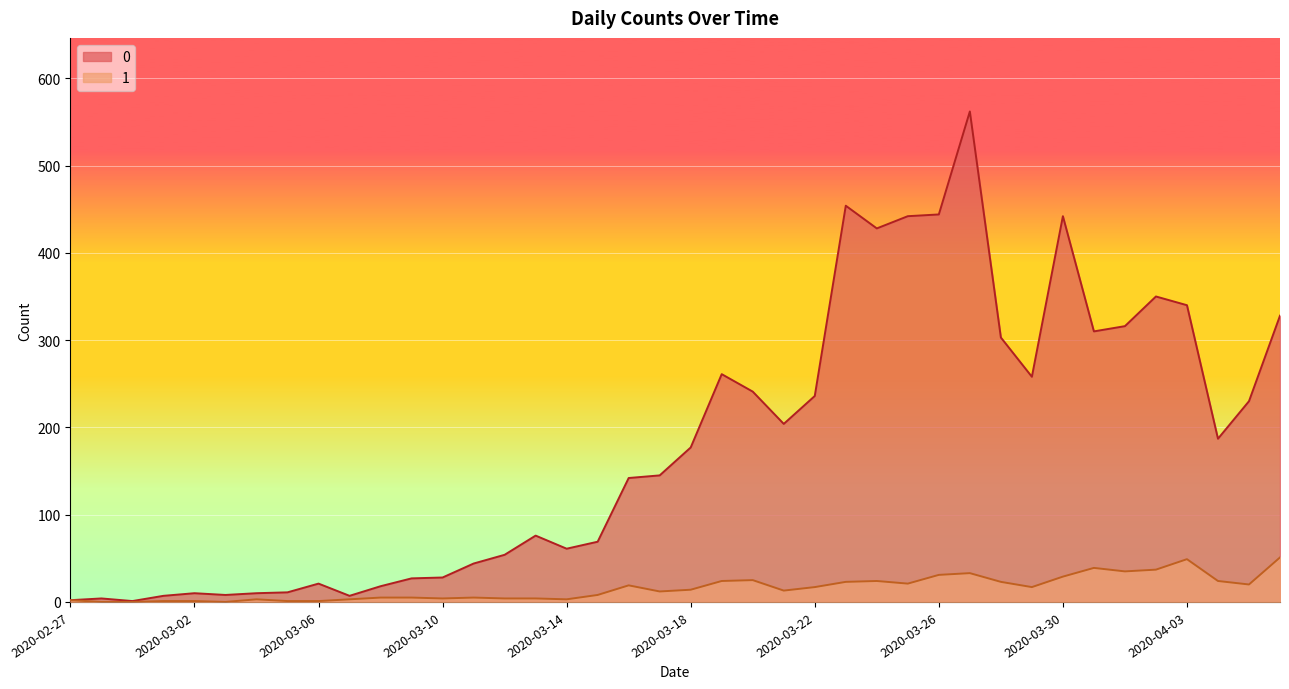

What is the difference between the 1 values at 2020-03-25 and 2020-03-10?

17